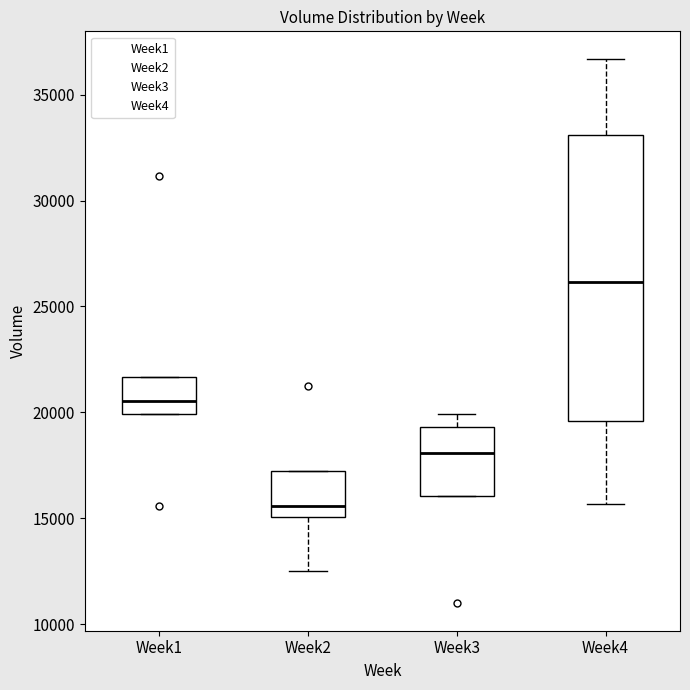

Comparing the boxes themselves (not the whiskers), which one is the tallest?

Week4